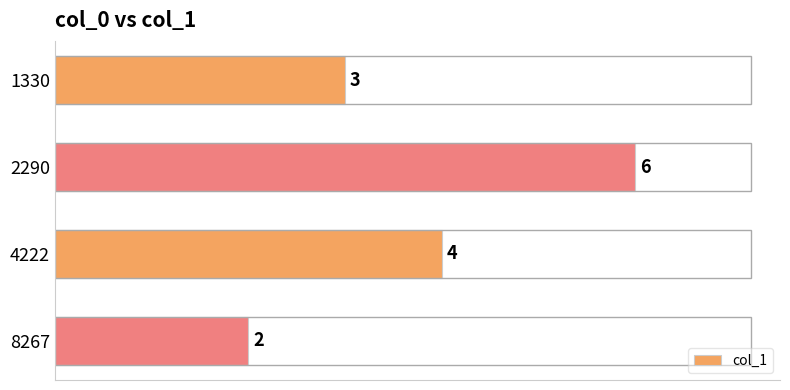

What is the ratio of the value at 4222 to the value at 2290?

0.7